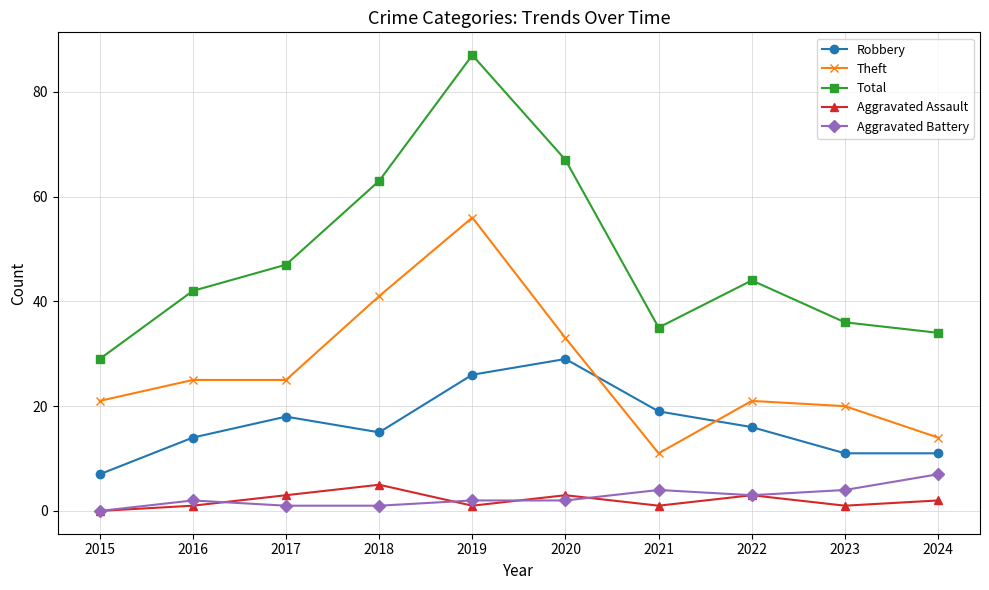

The Theft series shows 13 at 2017. True or false?

False